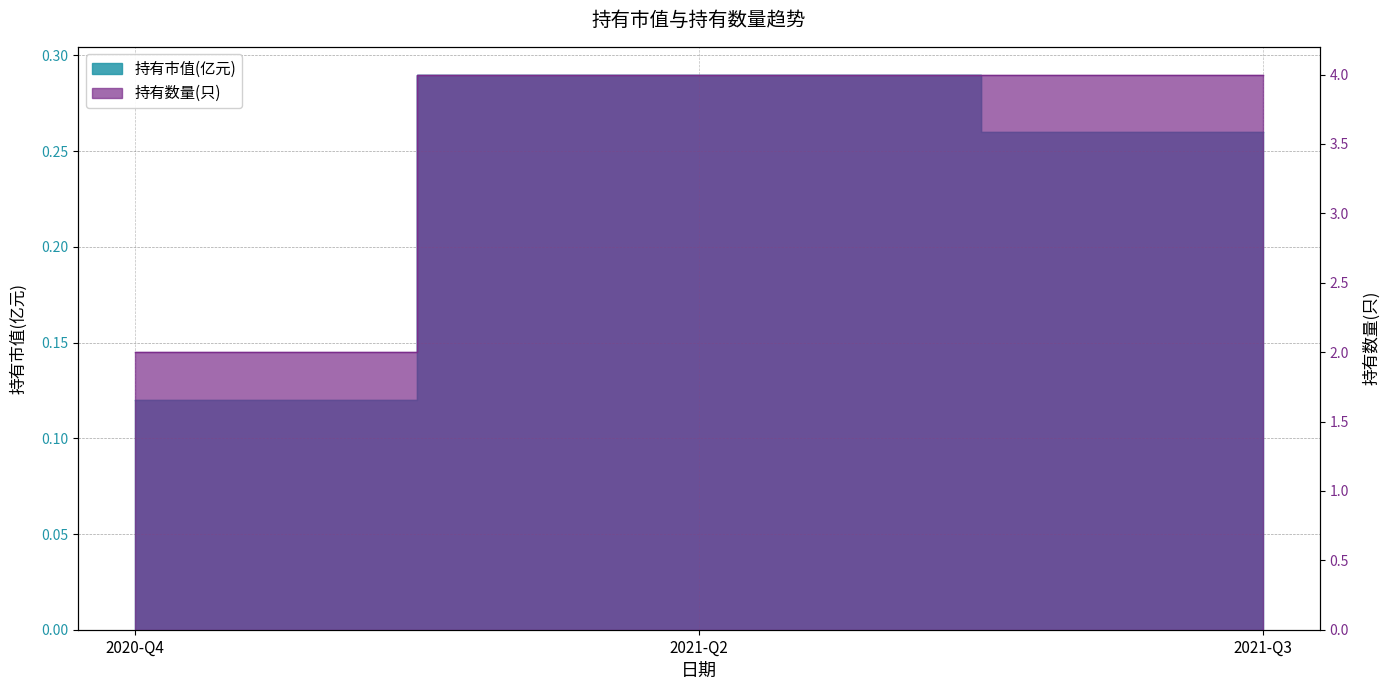

Rank the series at 2021-Q2 from lowest to highest value.

持有市值(亿元), 持有数量(只)